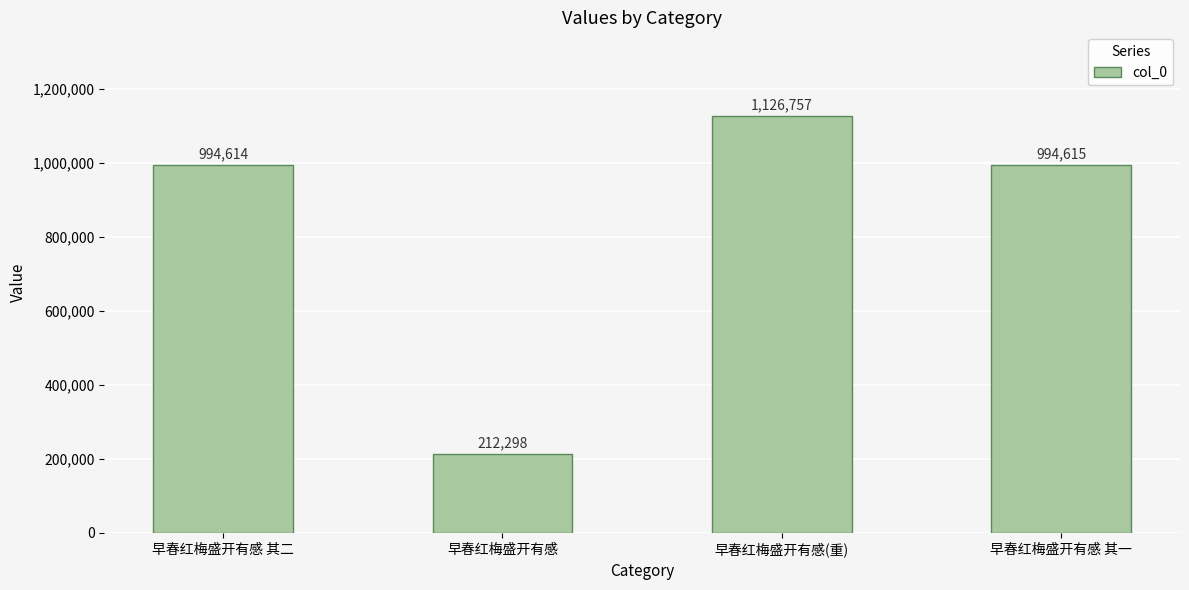

What is the greatest value displayed?

1126757